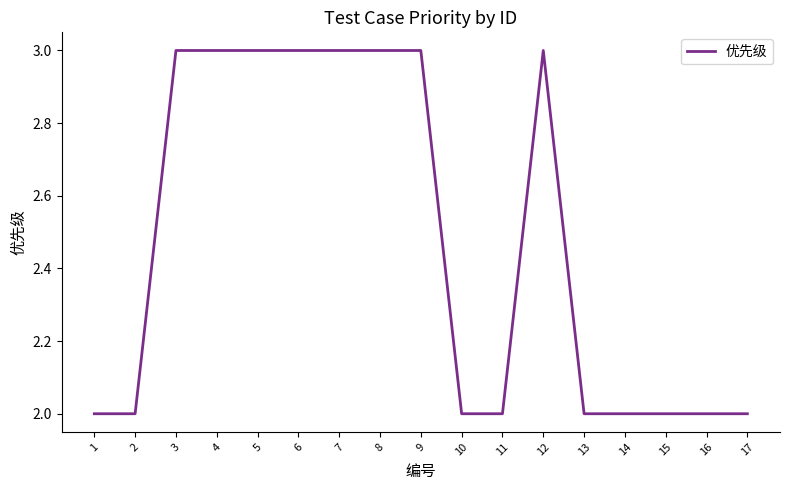

What is the sum of the values at 8 and 15?

5